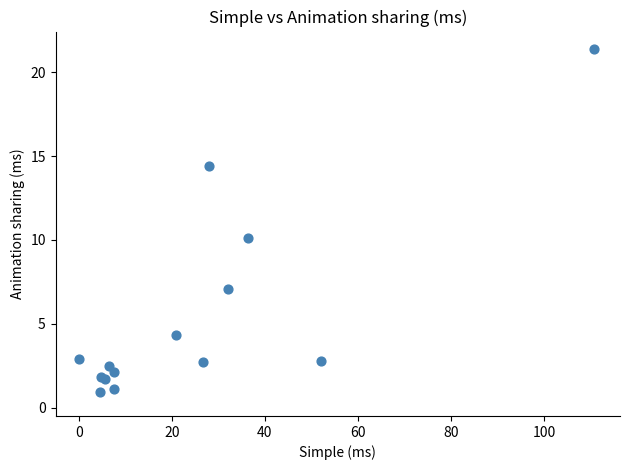

What Y value in the scatter plot is closest to 11?

10.1